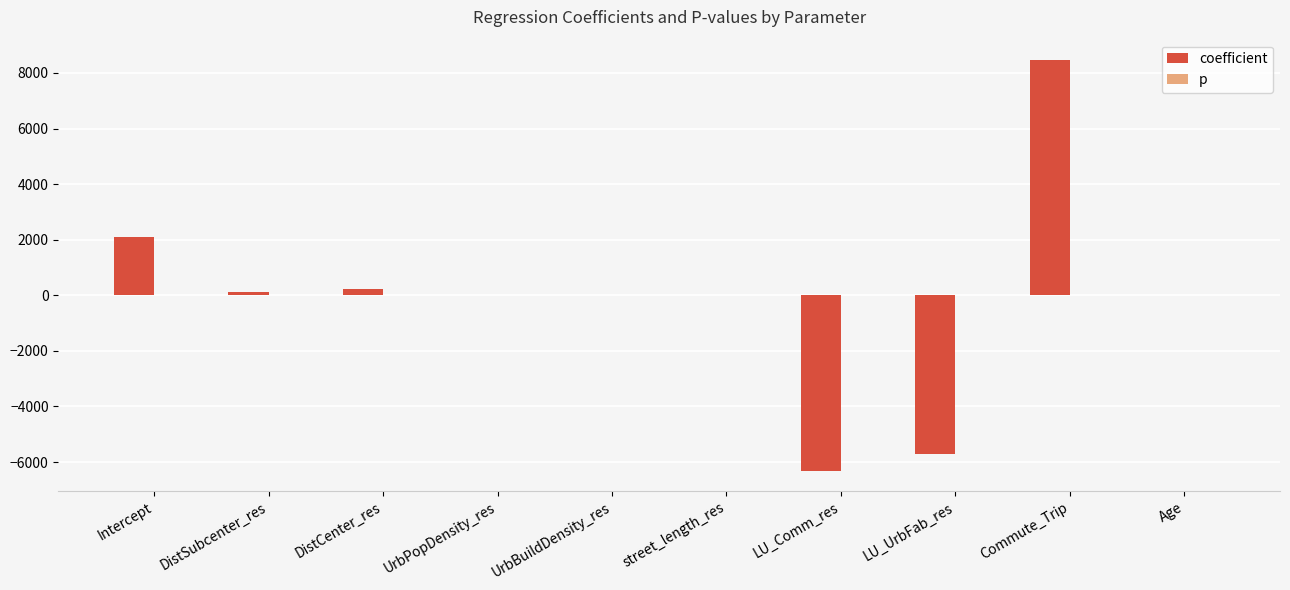

What is the maximum value shown in the chart?

8458.3